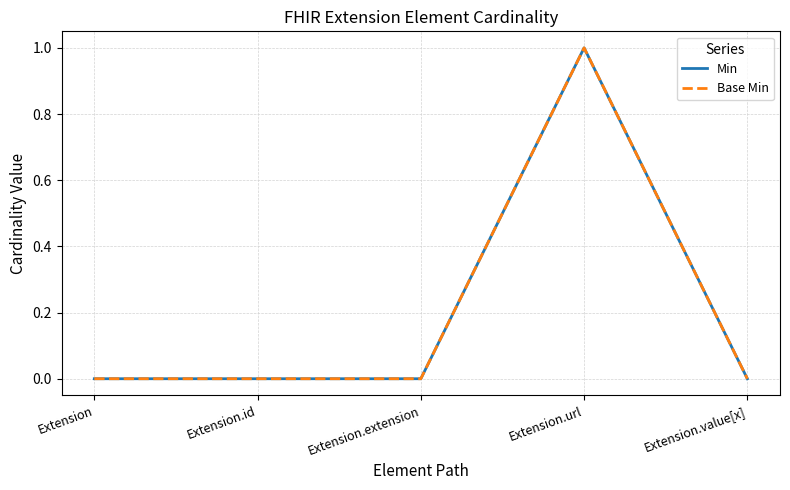

The Min series shows 0 at Extension.value[x]. True or false?

True